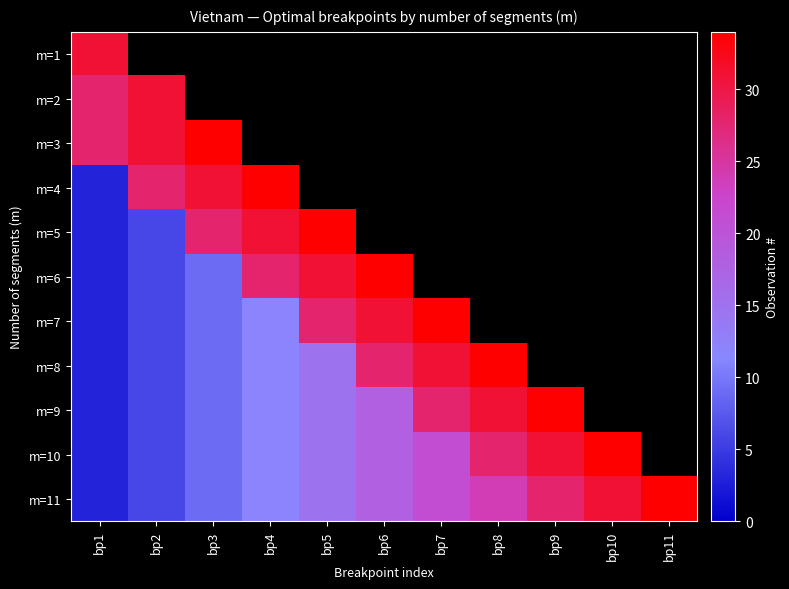

At which category does the chart reach its minimum across all series?

bp1